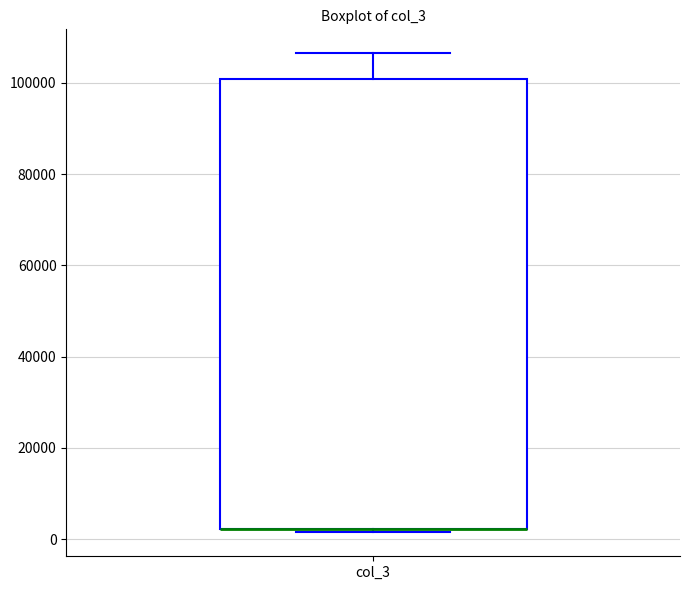

Transcribe this box plot: give where the median line is, the range the box spans, and where the two whiskers end, as read against the y-axis. The values are not printed on the chart, so give them approximately, as read against the axis.

median 2000 (drawn on the box's lower edge), box 2000 to 100000, whiskers 2000 (just below the box's lower edge) to 106000